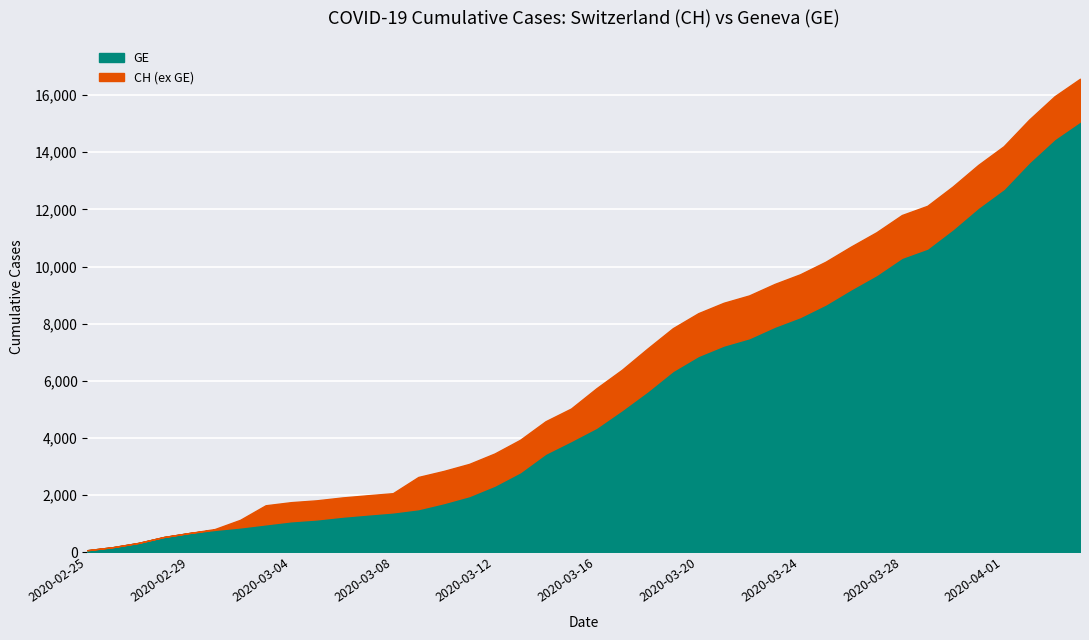

Which category has the lowest value across all series?

2020-02-25